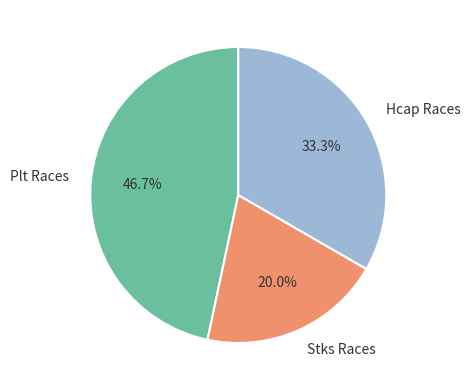

Rank the categories by value from highest to lowest.

Plt Races, Hcap Races, Stks Races